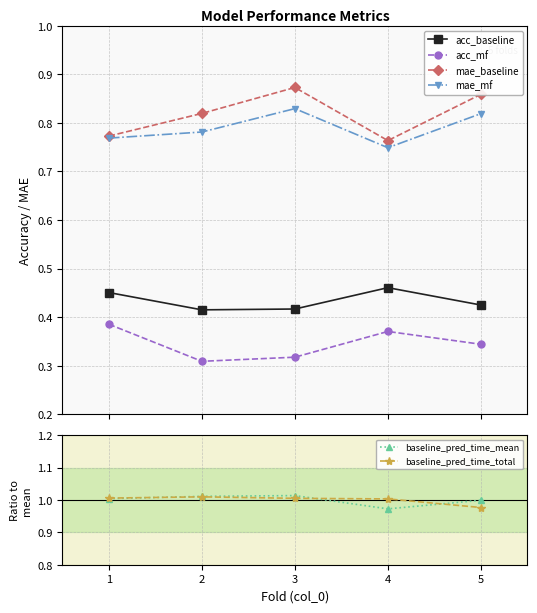

What is the value of the mae_baseline point at the 5th from the left?

0.9